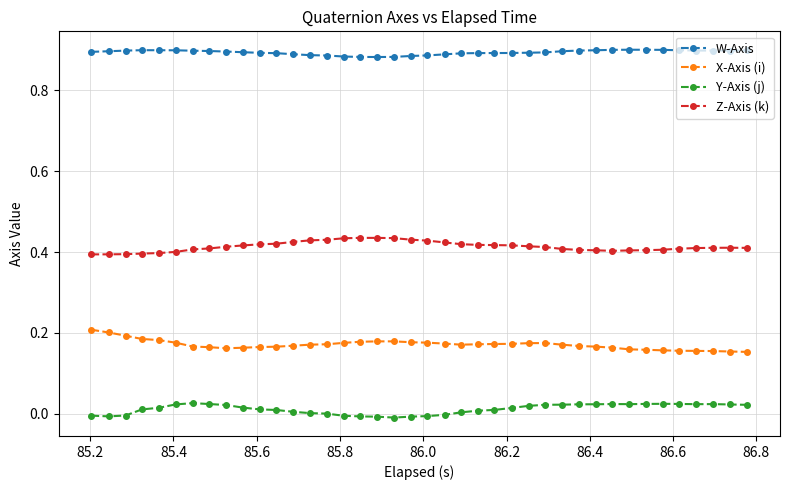

True or false: X-Axis (i) and Y-Axis (j) intersect in this chart.

False